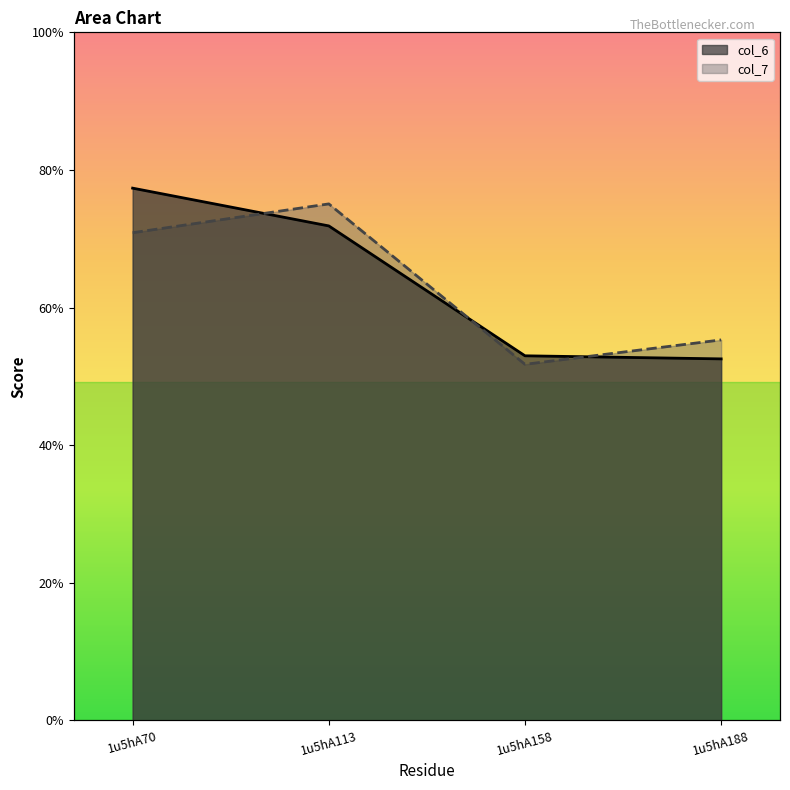

Reading left to right, extract all data points from this chart.

col_6: 7.7	7.2	5.3	5.3
col_7: 7.1	7.5	5.2	5.5